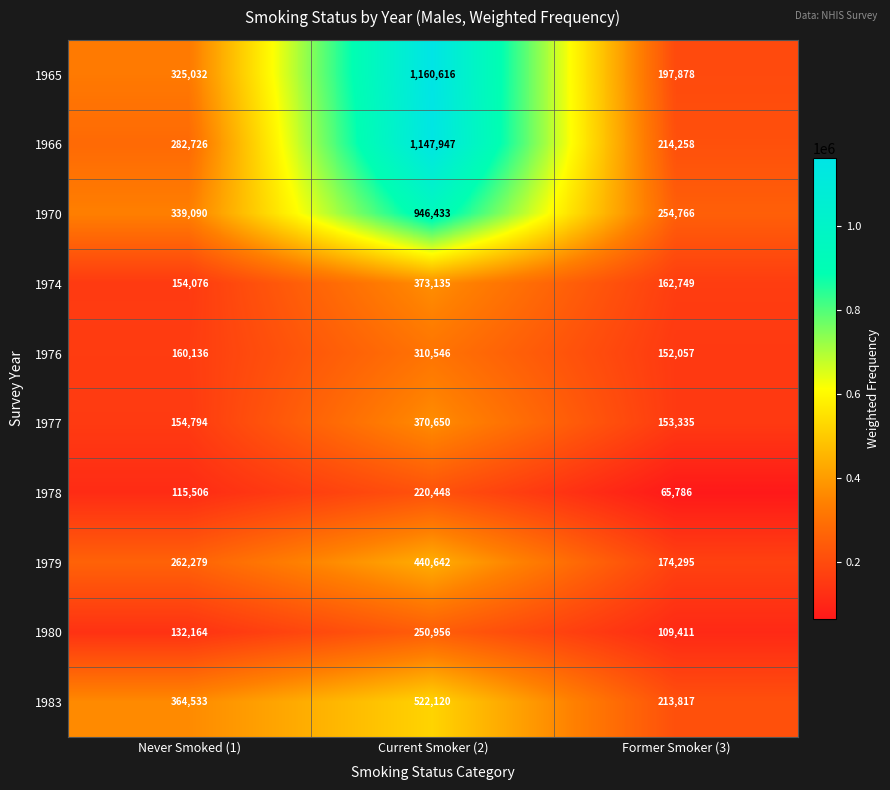

Rank the series at Current Smoker (2) from highest to lowest value.

1965, 1966, 1970, 1983, 1979, 1974, 1977, 1976, 1980, 1978